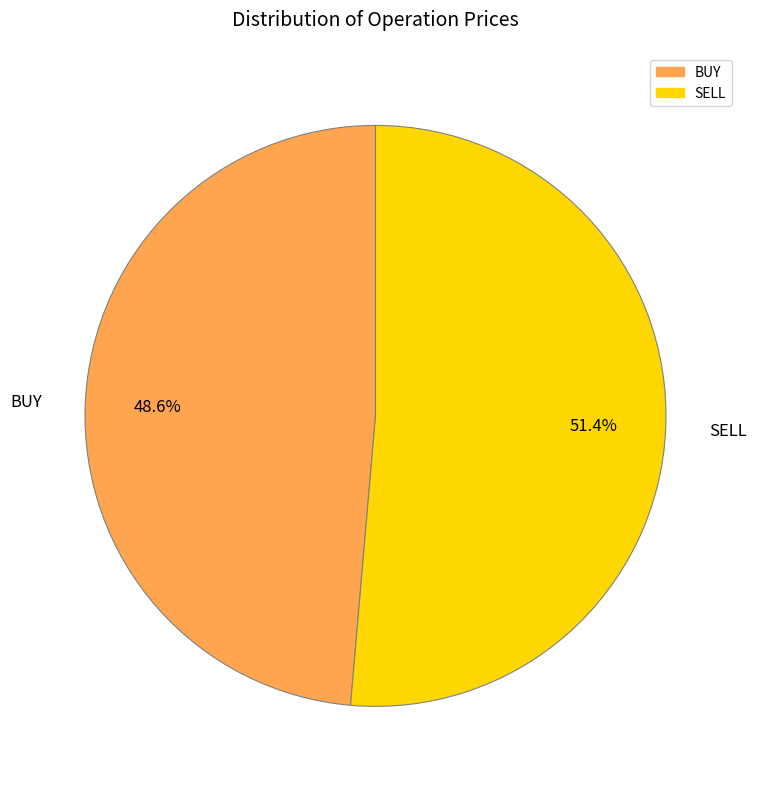

Count the number of slices in the pie.

2